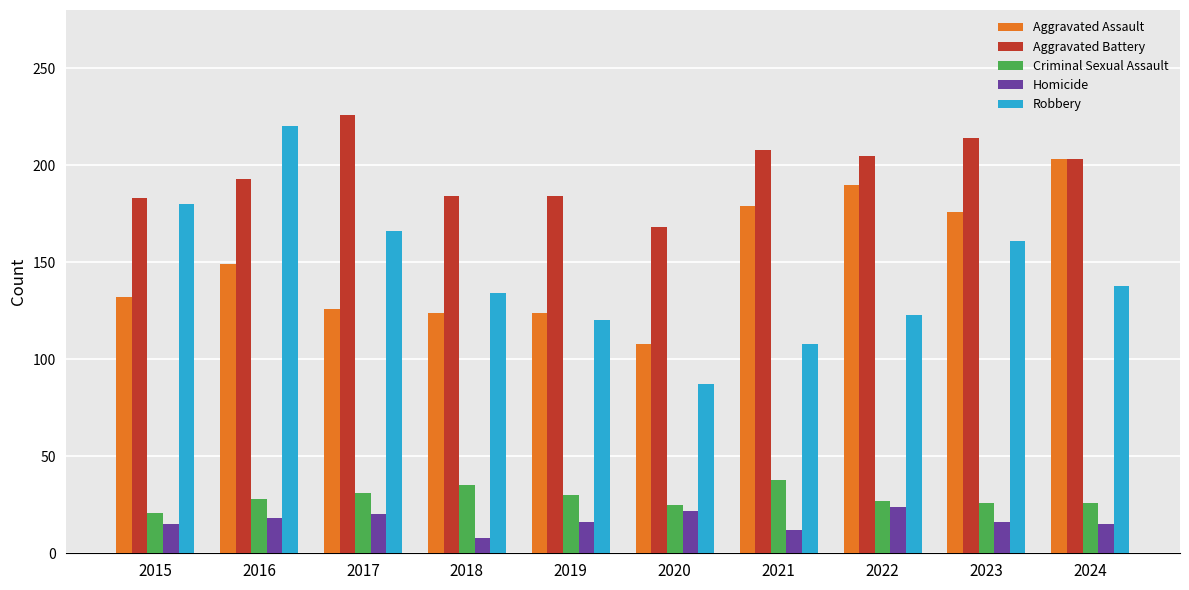

Which series has the widest spread of values?

Robbery